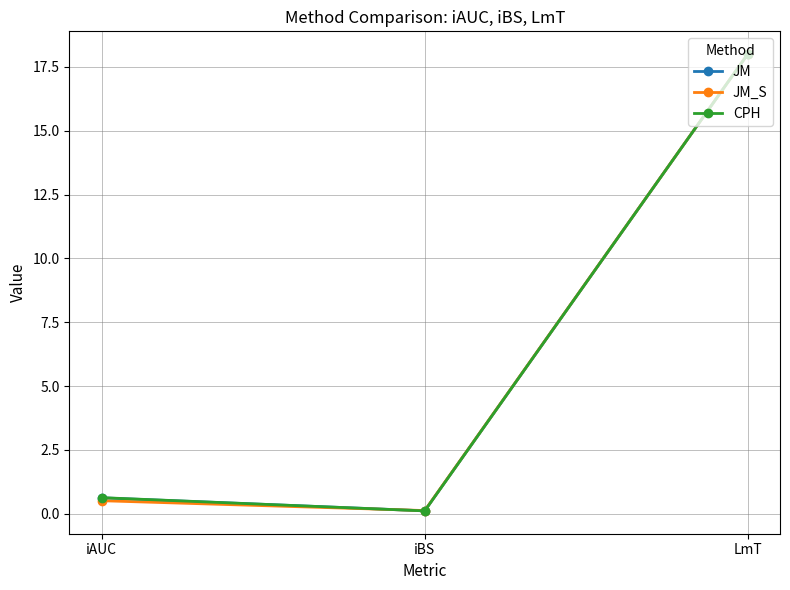

Between iAUC and iBS, which series saw the biggest shift?

CPH